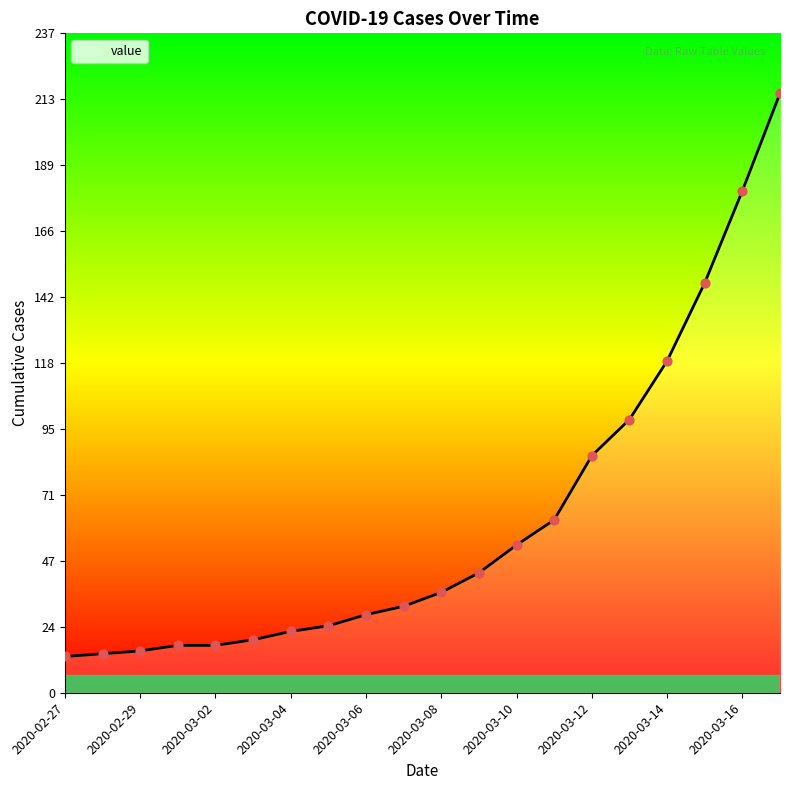

What is the difference between the maximum and minimum values?

202